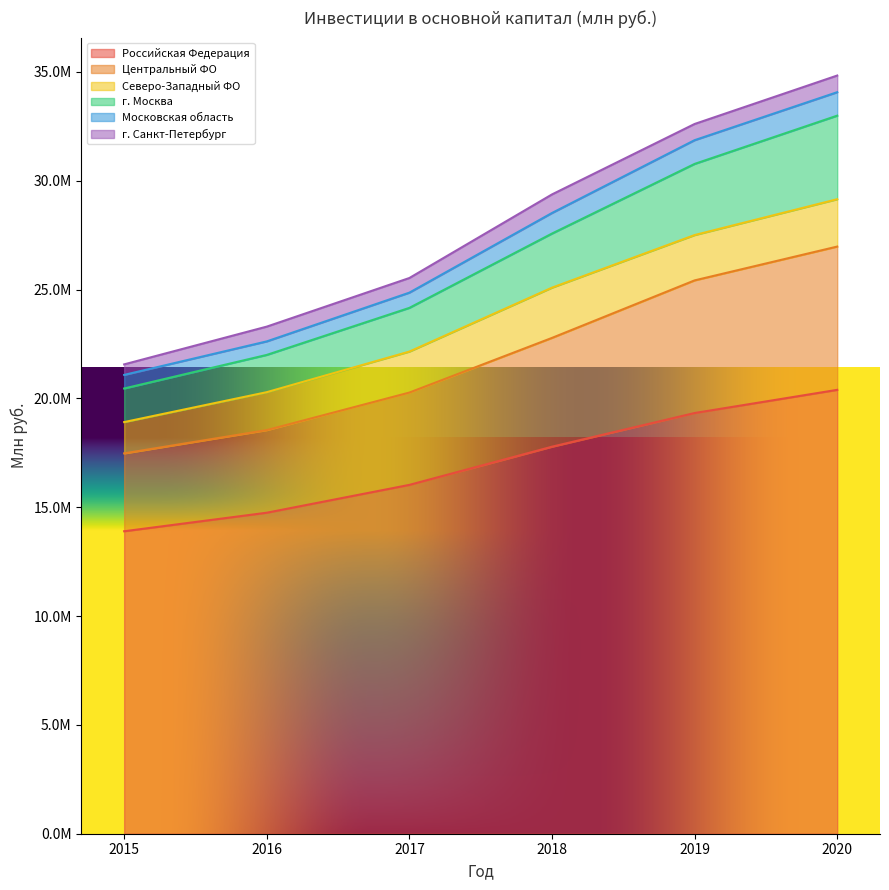

At which label is г. Москва closest to 26724005?

2018